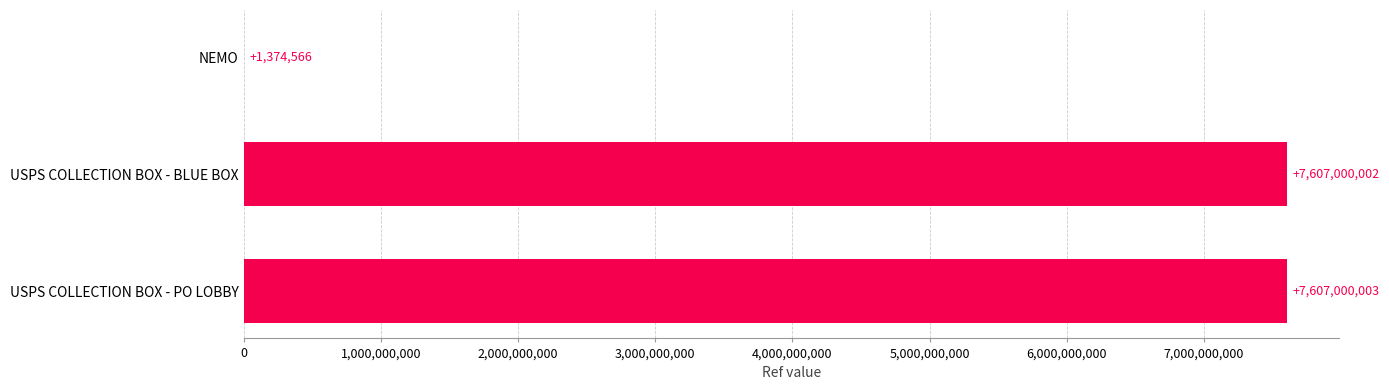

Reading bottom to top, extract all data points from this chart.

USPS COLLECTION BOX - PO LOBBY=7607000003	USPS COLLECTION BOX - BLUE BOX=7607000002	NEMO=1374566